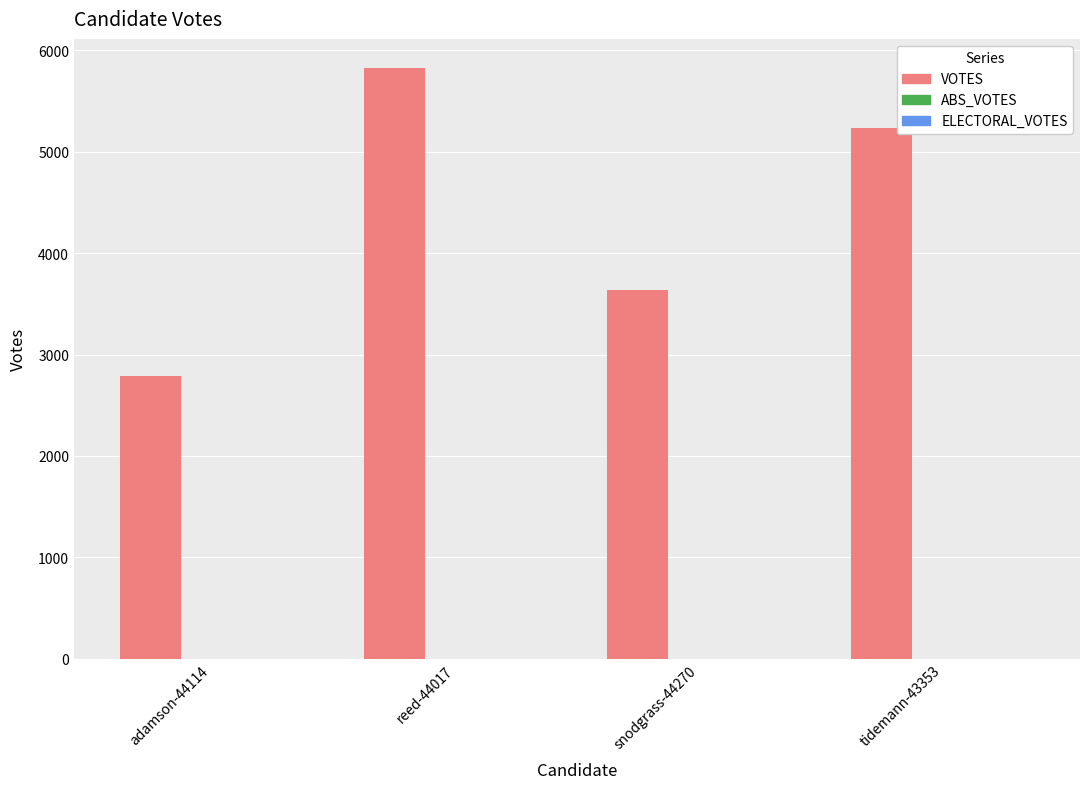

What is the change in value from reed-44017 to tidemann-43353?

-586